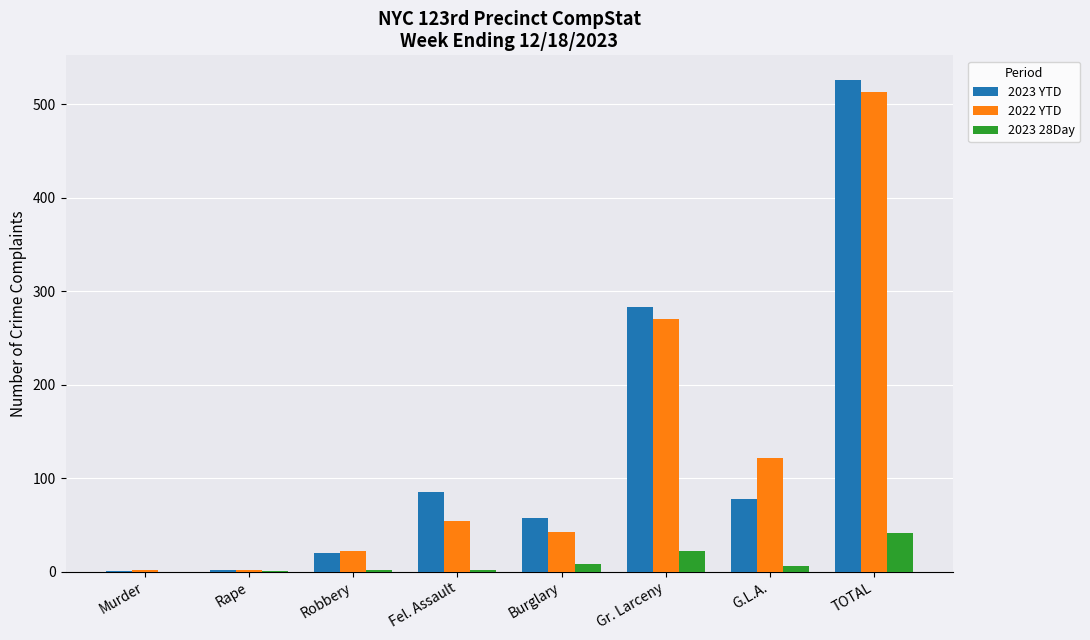

What is the total value across all series at TOTAL?

1080